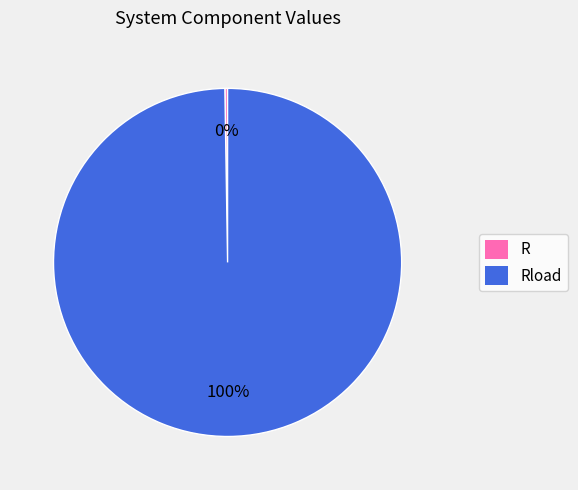

To the nearest percent, what is the average slice percentage?

50%